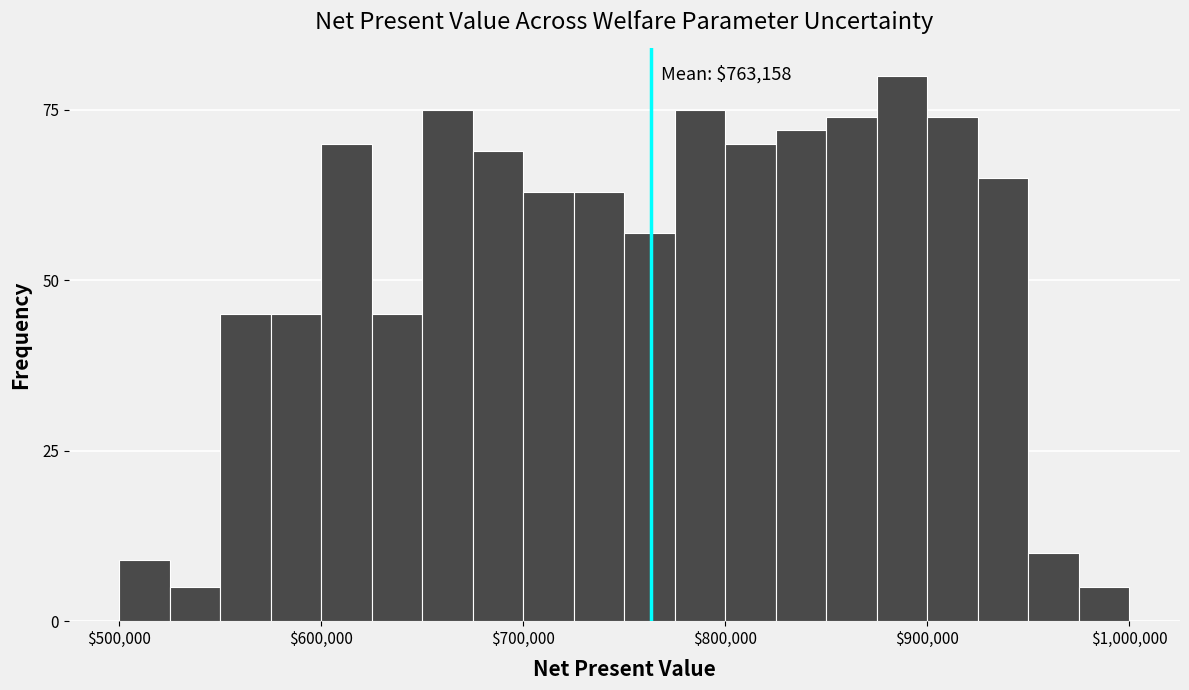

Read against the x-axis, roughly where is the centre of the tallest bar?

890000